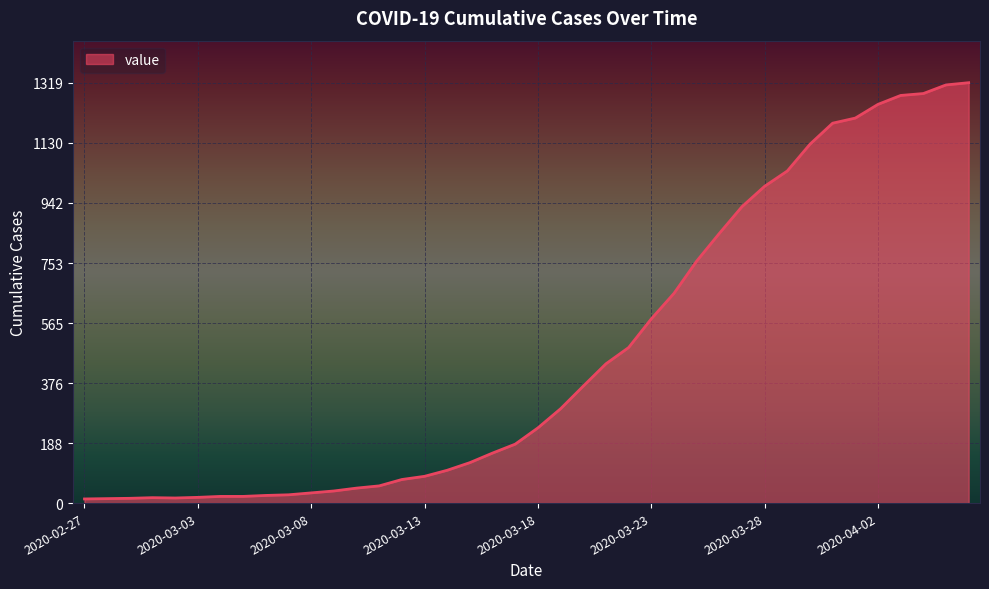

Reading left to right, what are all the values shown in this chart?

2020-02-27=13	2020-02-28=14	2020-02-29=15	2020-03-01=17	2020-03-02=16	2020-03-03=18	2020-03-04=21	2020-03-05=21	2020-03-06=24	2020-03-07=26	2020-03-08=32	2020-03-09=38	2020-03-10=47	2020-03-11=54	2020-03-12=74	2020-03-13=84	2020-03-14=103	2020-03-15=127	2020-03-16=157	2020-03-17=185	2020-03-18=236	2020-03-19=296	2020-03-20=367	2020-03-21=437	2020-03-22=488	2020-03-23=578	2020-03-24=658	2020-03-25=759	2020-03-26=846	2020-03-27=930	2020-03-28=994	2020-03-29=1042	2020-03-30=1126	2020-03-31=1192	2020-04-01=1208	2020-04-02=1251	2020-04-03=1279	2020-04-04=1285	2020-04-05=1312	2020-04-06=1319